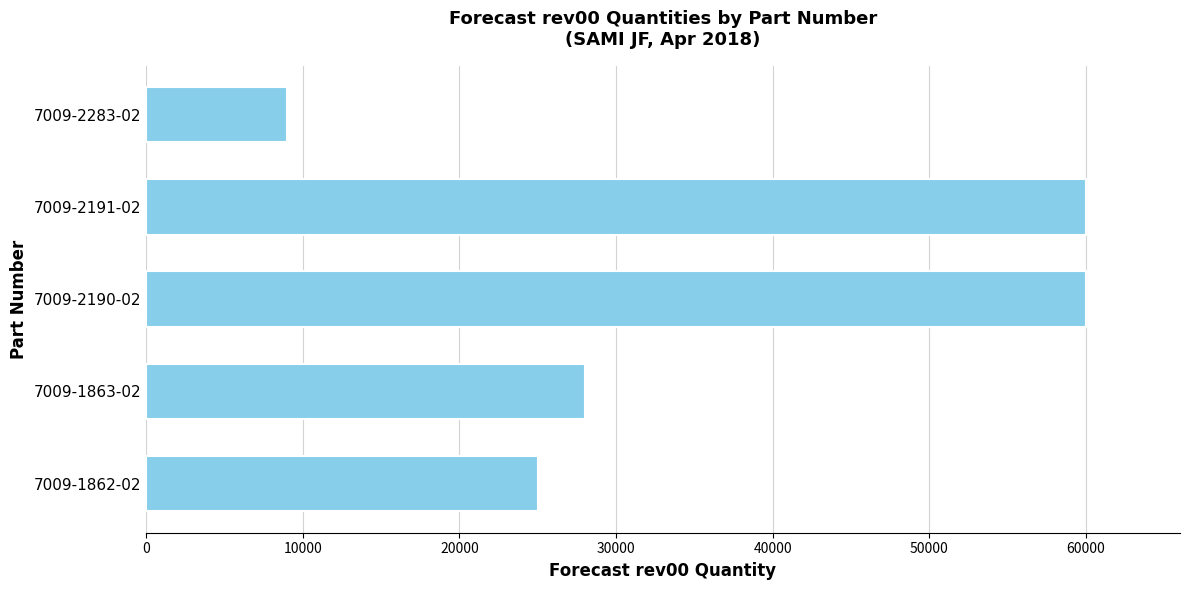

How many values are below 28000?

2